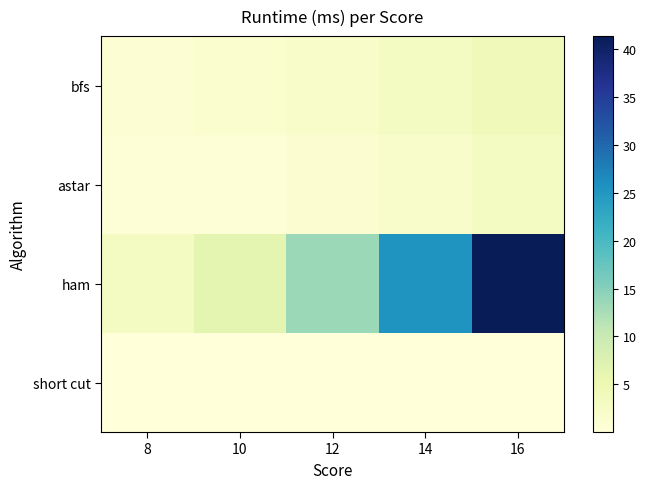

Count the number of categories in the chart.

5